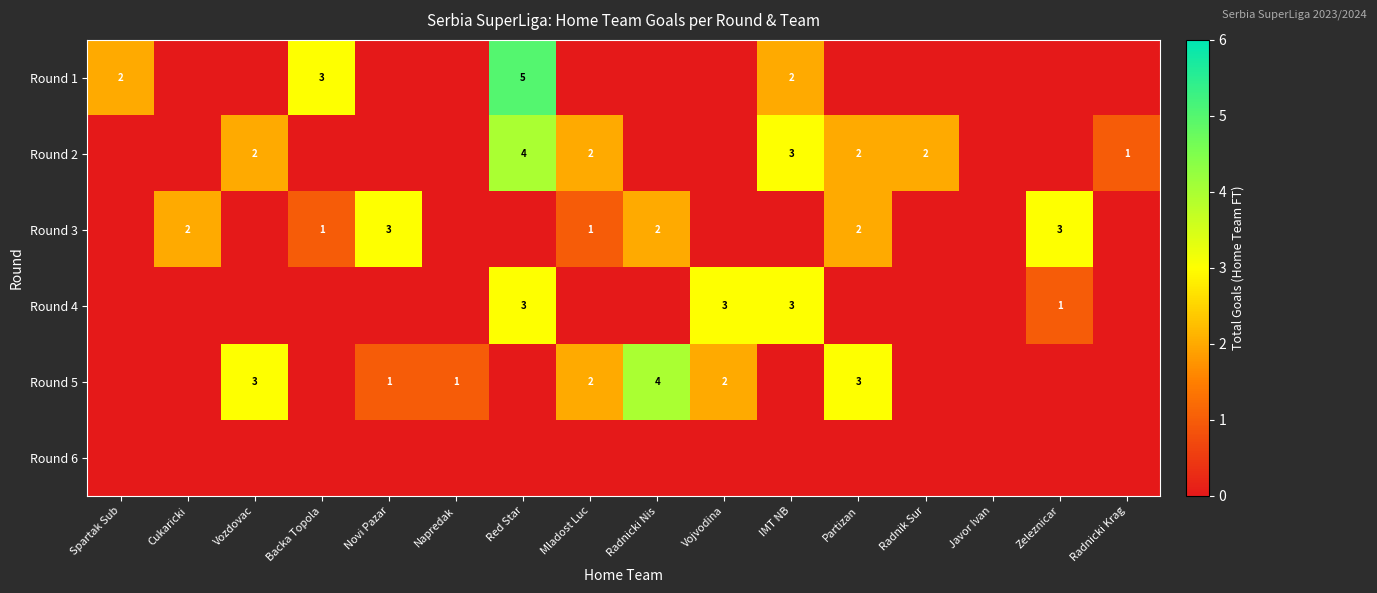

At how many categories does at least one series exceed 1?

13